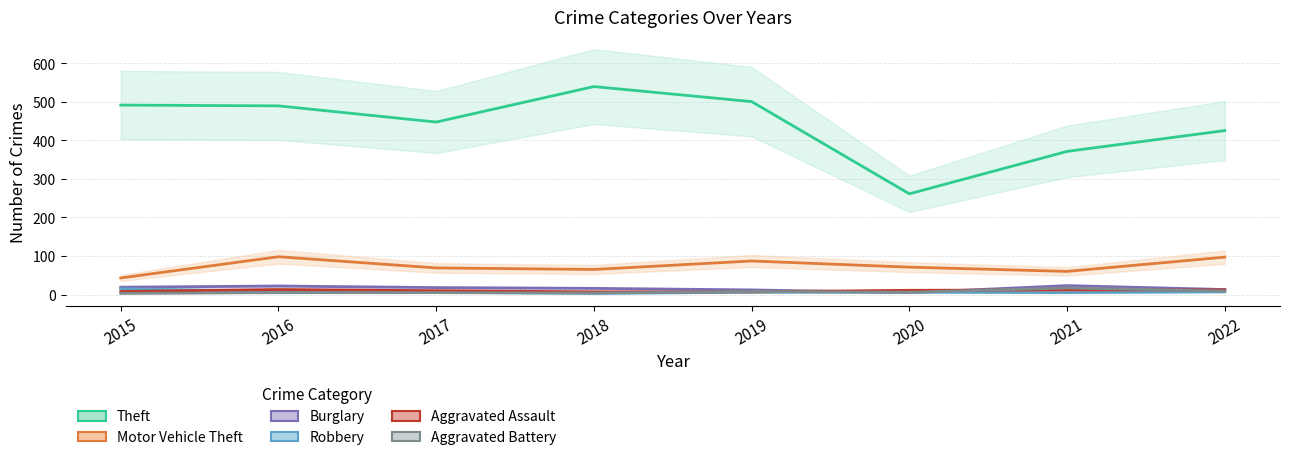

At which label does Theft first exceed 489?

2015